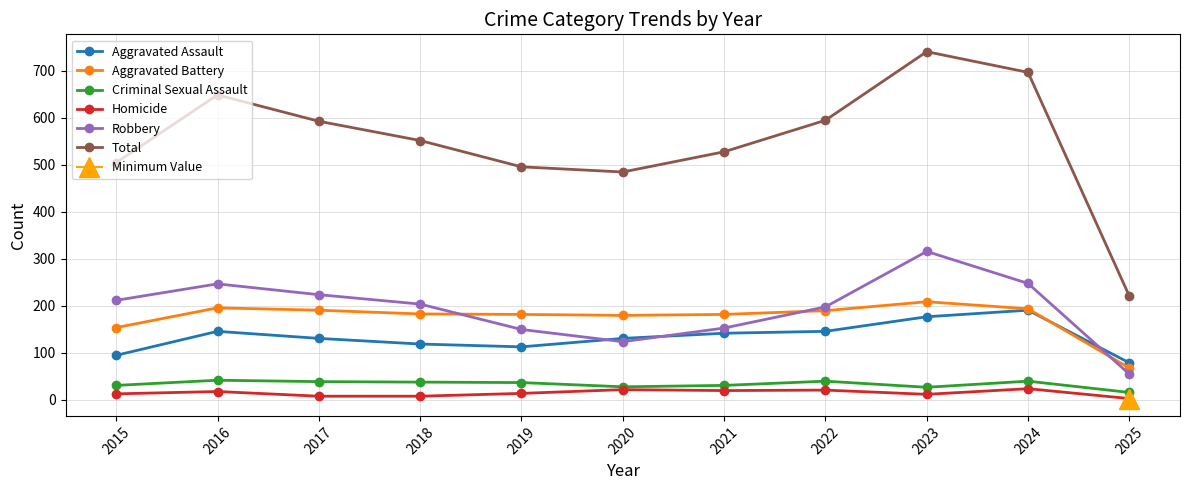

At which category does the chart reach its minimum across all series?

2025